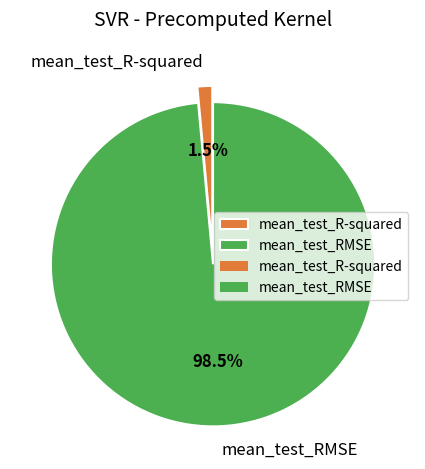

Rank the categories by value from highest to lowest.

mean_test_RMSE, mean_test_R-squared